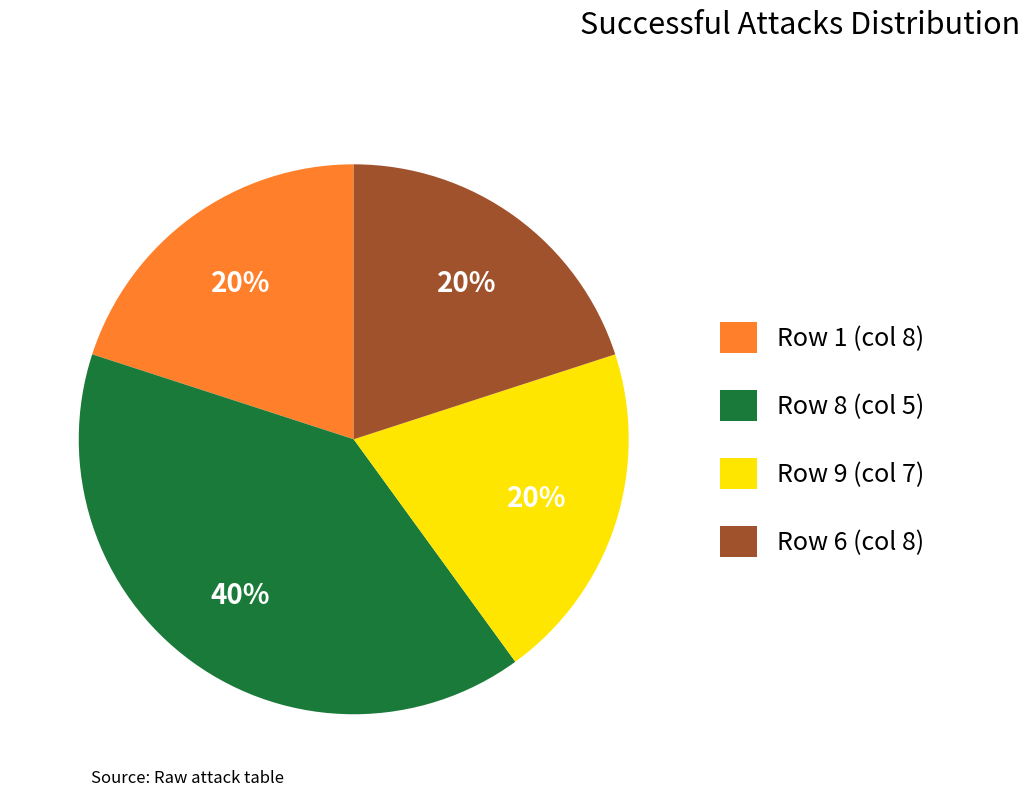

How many segments does this pie chart have?

4